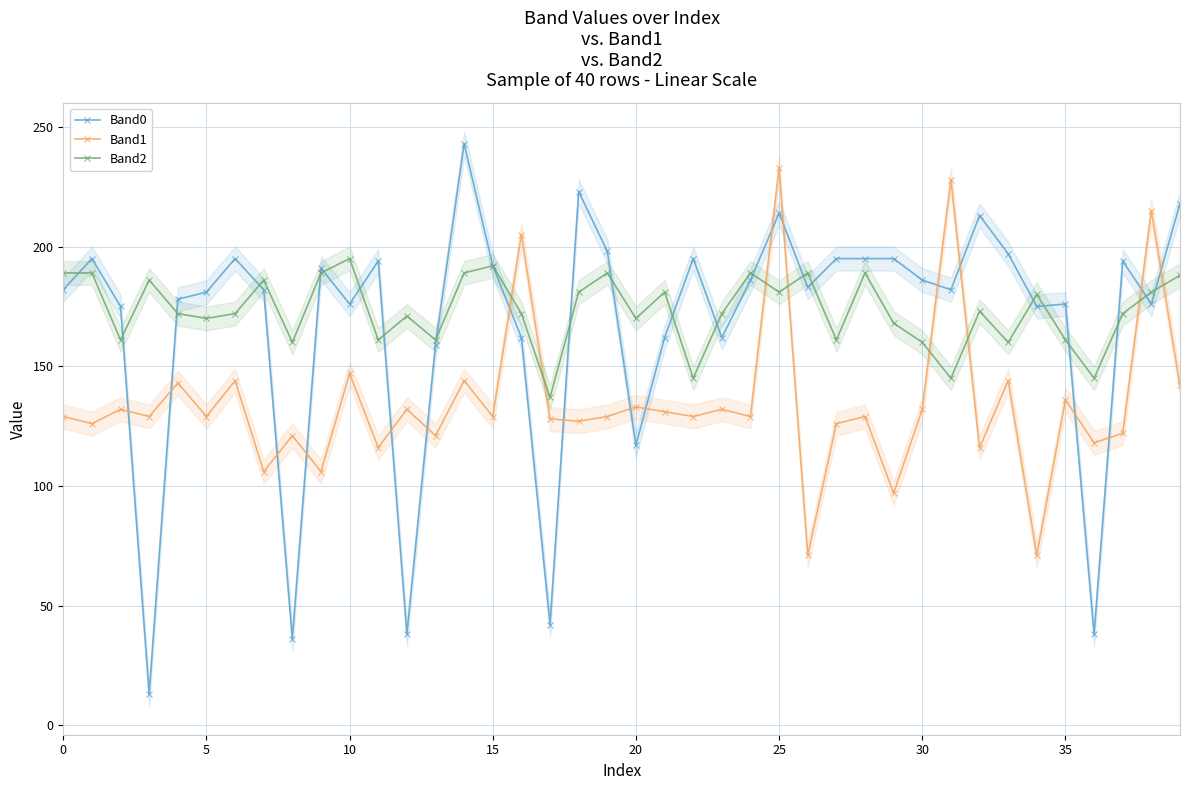

How many interior local valleys does the Band2 series have?

13